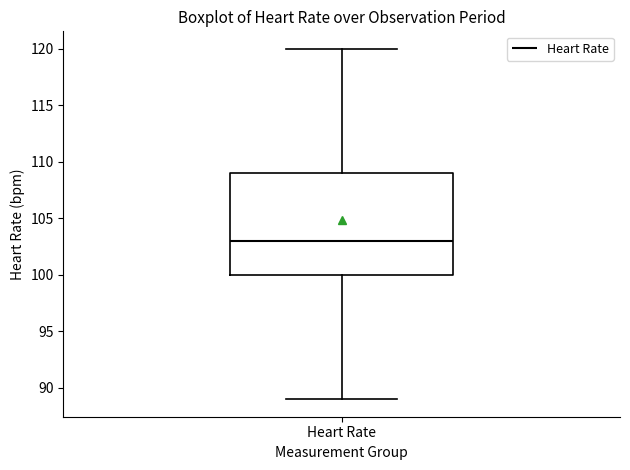

Where does the median line of the box for Heart Rate sit on the y-axis? The values are not printed on the chart, so give them approximately, as read against the axis.

103